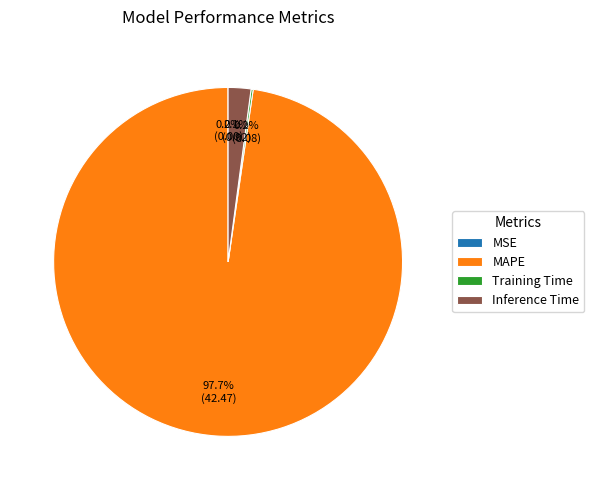

Which slice represents more than half of the pie?

MAPE